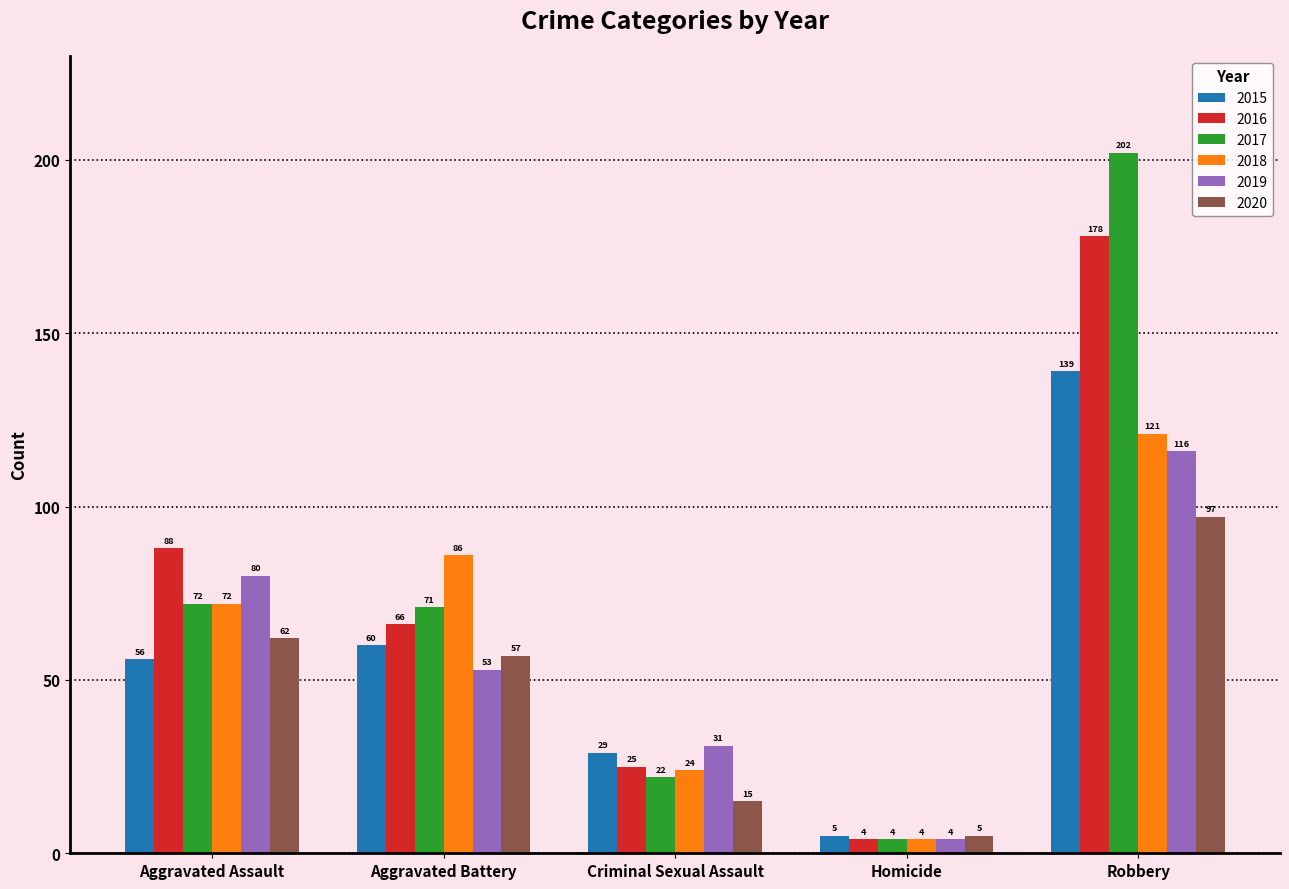

What is the sum of the 2019 values at Homicide and Robbery?

120